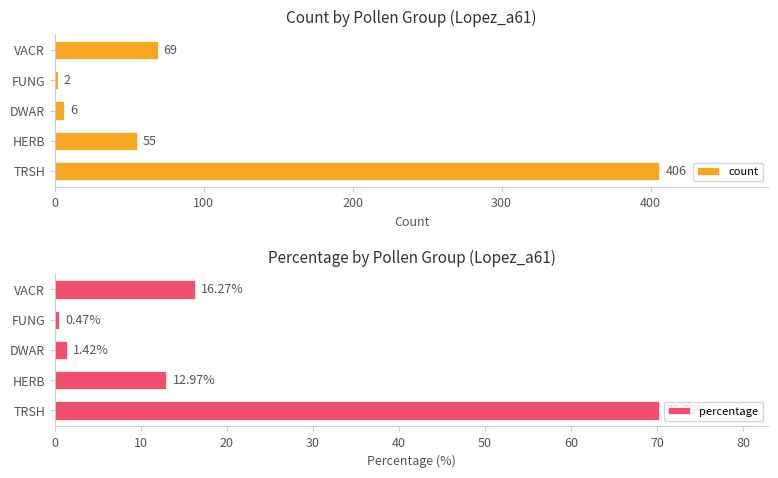

Rank the categories by count value from highest to lowest.

TRSH, VACR, HERB, DWAR, FUNG